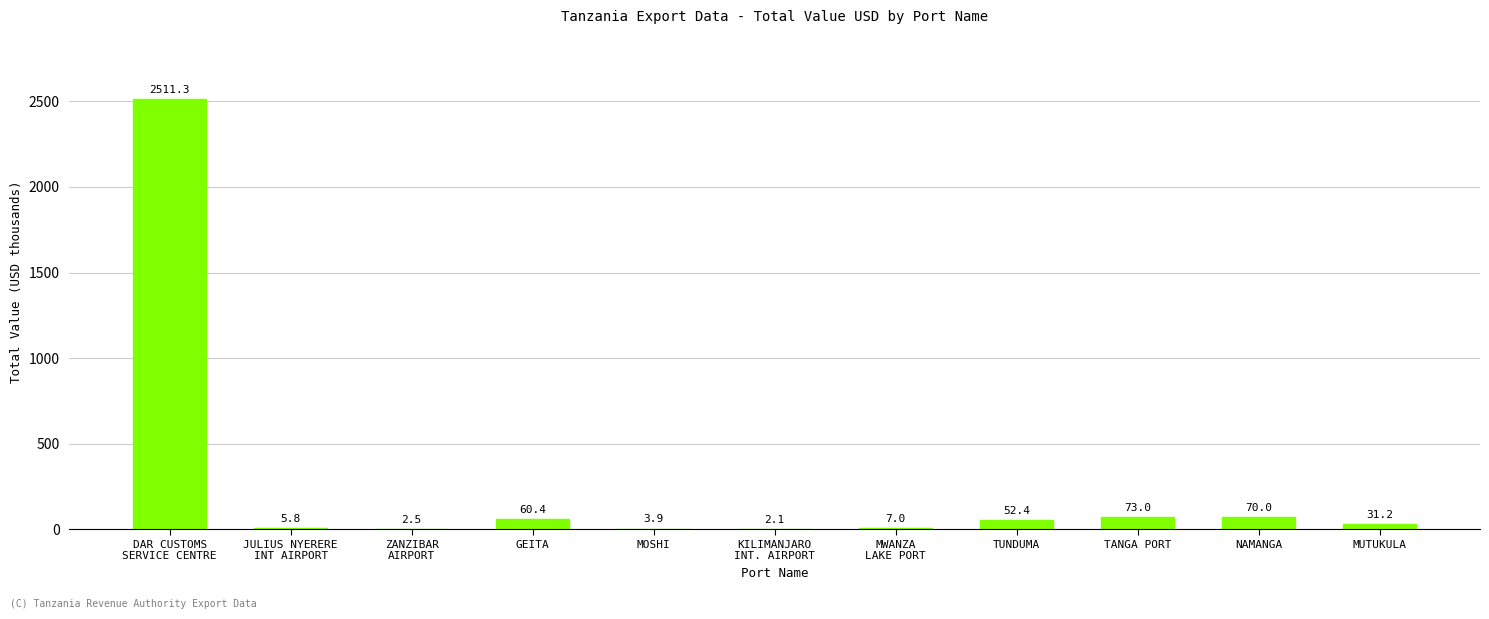

The chart shows a value of 3.9 at MOSHI. True or false?

True